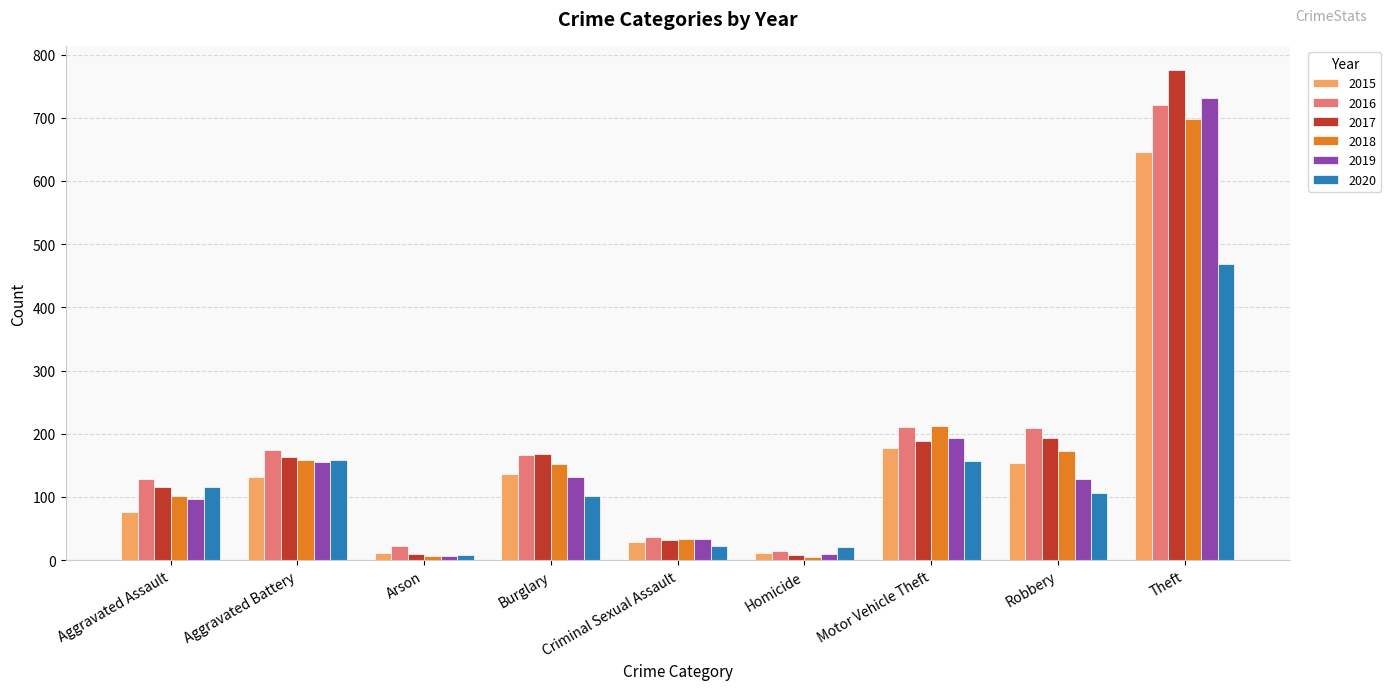

Which label corresponds to the largest value in the chart?

Theft